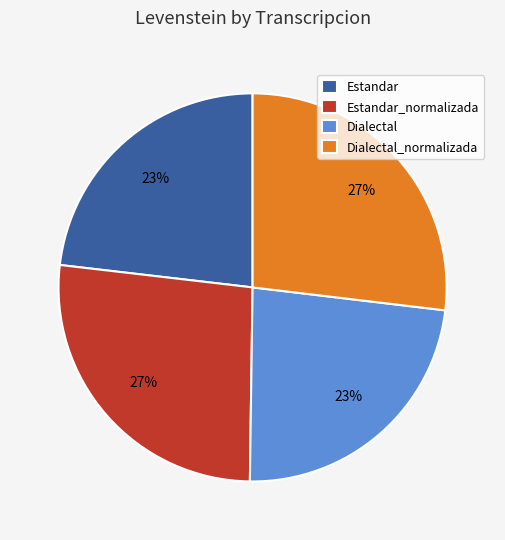

Approximately how many times larger is the value at Dialectal compared to Dialectal_normalizada?

0.9